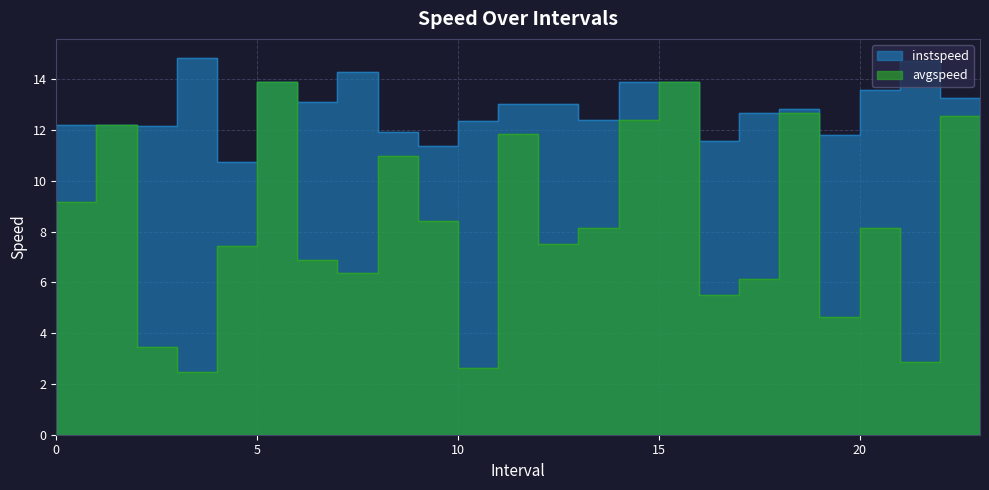

What is the sum of the instspeed values at 12.0 and 14.0?

26.9